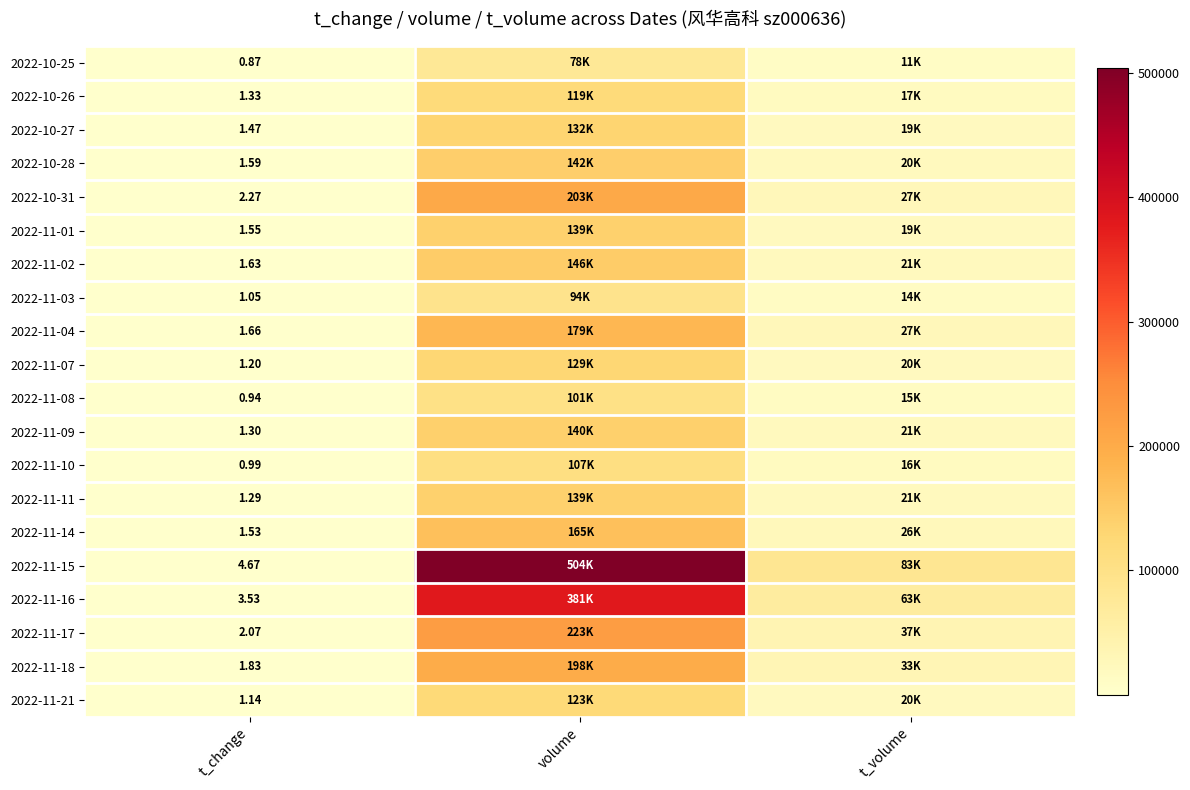

What is the difference between the highest and lowest values at t_volume?

72035.0